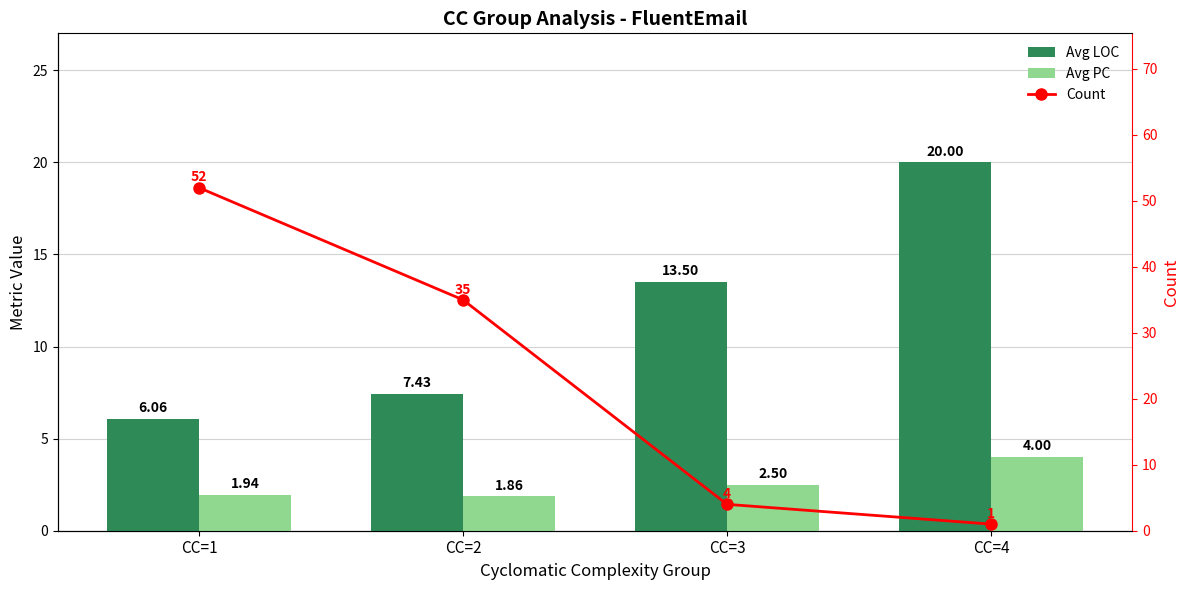

What is the difference between the highest and lowest values at CC=4?

19.0